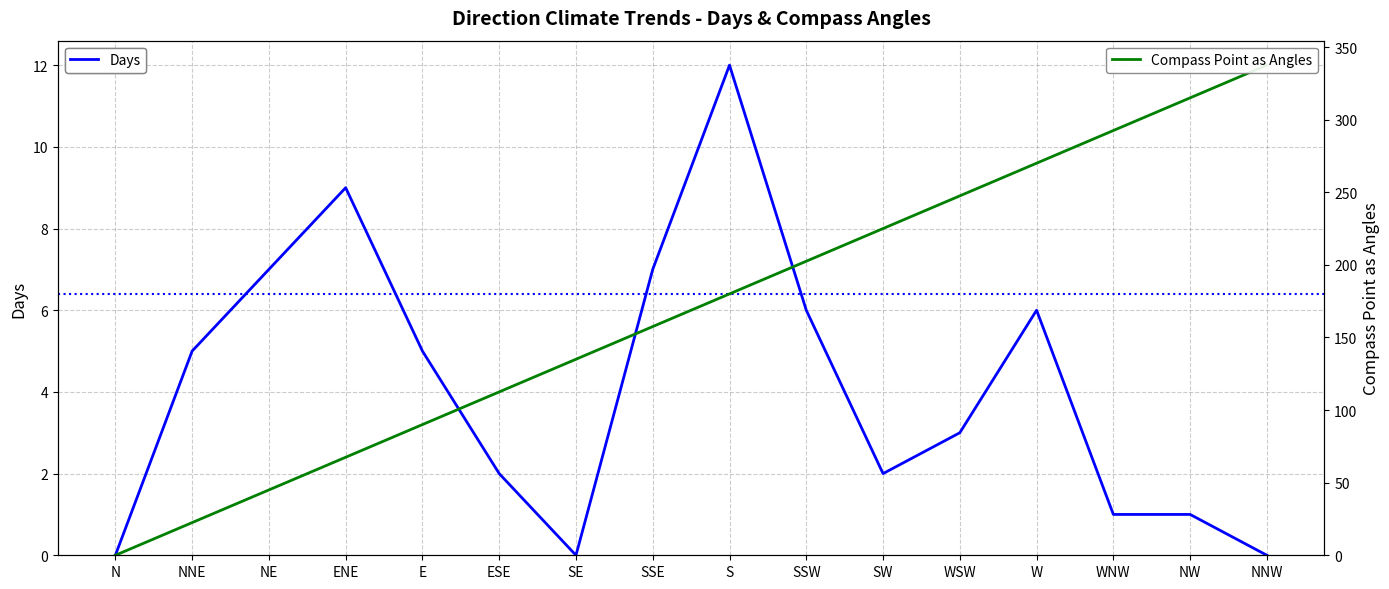

At how many categories does at least one series exceed 79?

12